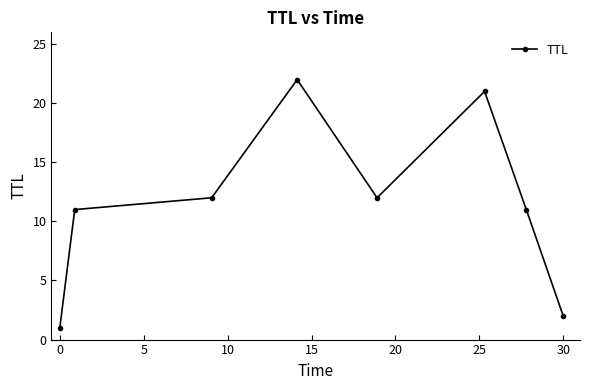

Reading left to right, transcribe all the data shown in this chart.

1	11	12	22	12	21	11	2